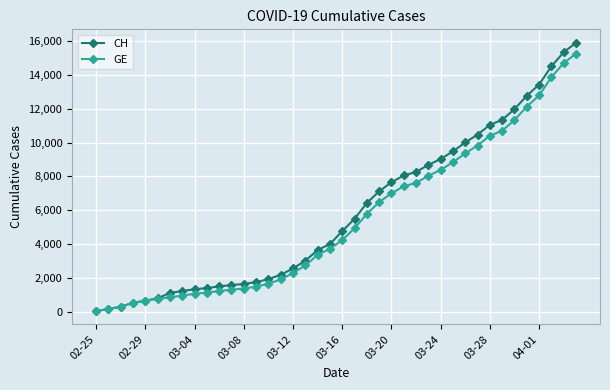

What is the sum of all GE values?

216984